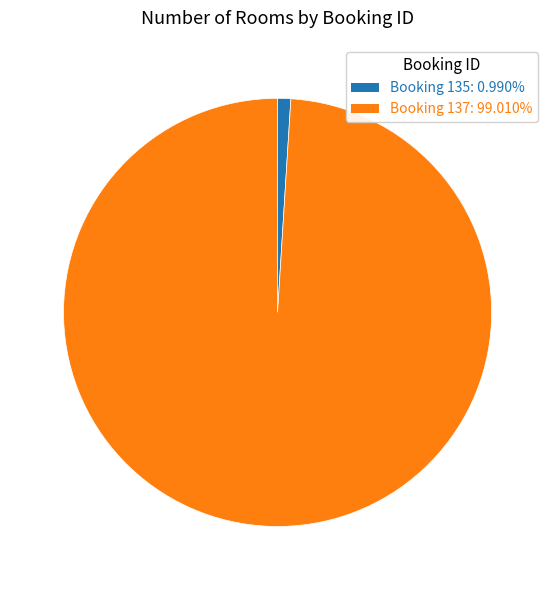

Is there a majority slice in this chart?

Yes